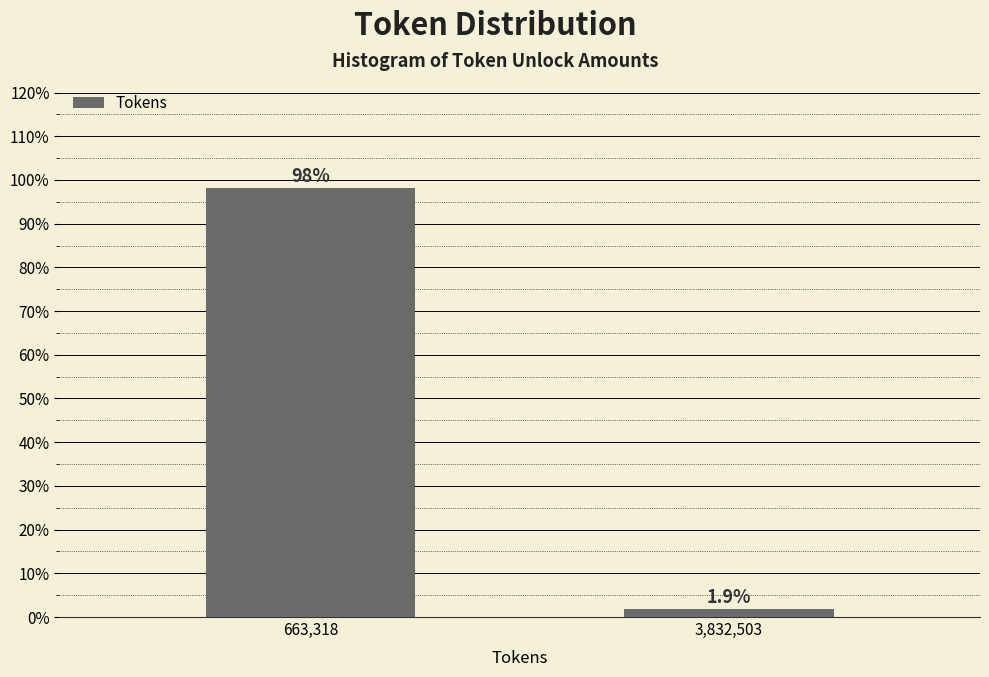

Reading left to right, what are all the values shown in this chart?

663,318=98.1	3,832,503=1.9